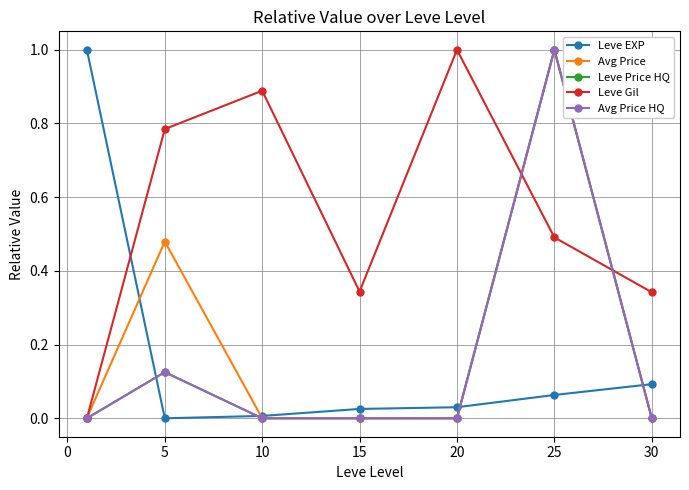

Which series has the largest total across all categories?

Leve Gil